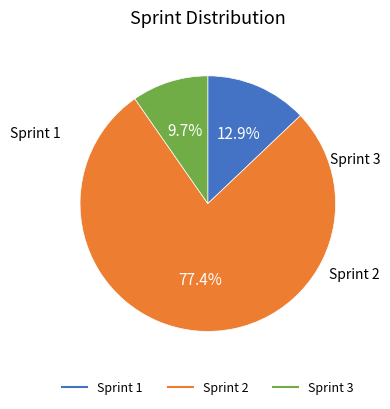

True or false: Sprint 2 accounts for 77% of the total.

True